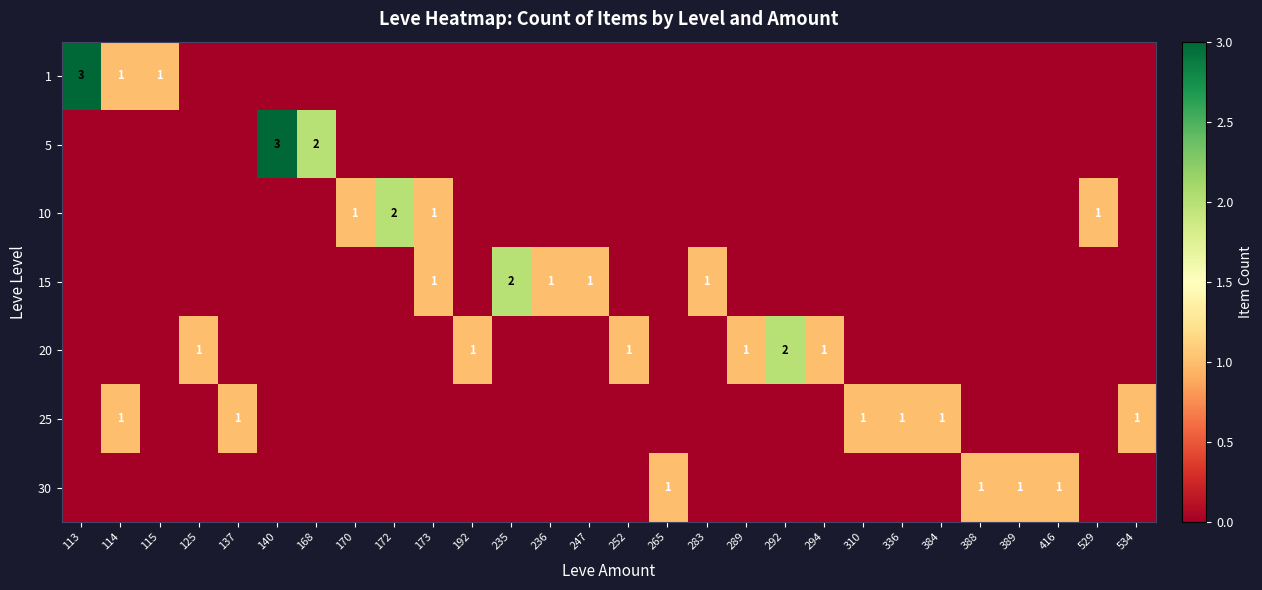

The 20 series shows 1 at 252. True or false?

True